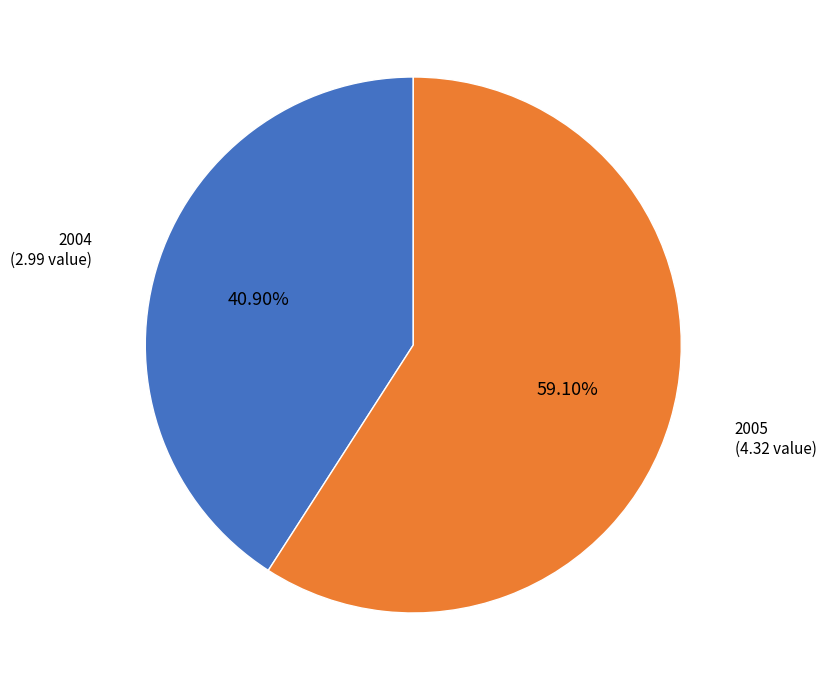

What is the largest slice in the pie chart?

2005